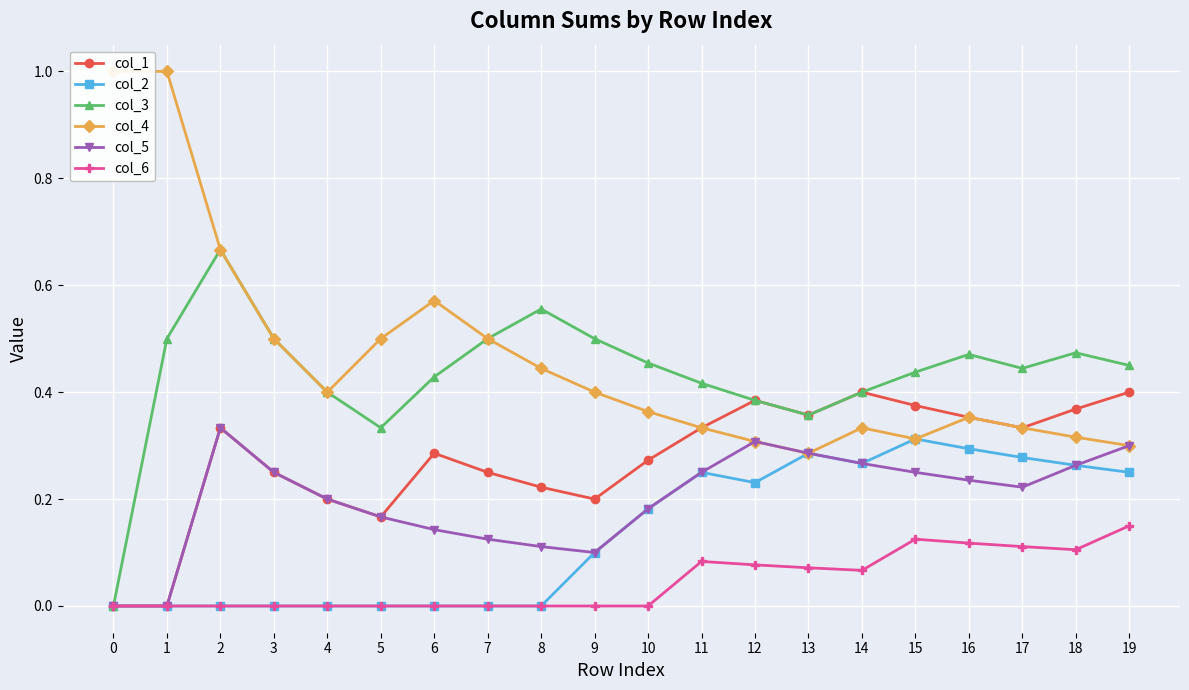

Rank the series by their maximum value, from lowest to highest.

col_6, col_2, col_5, col_1, col_3, col_4